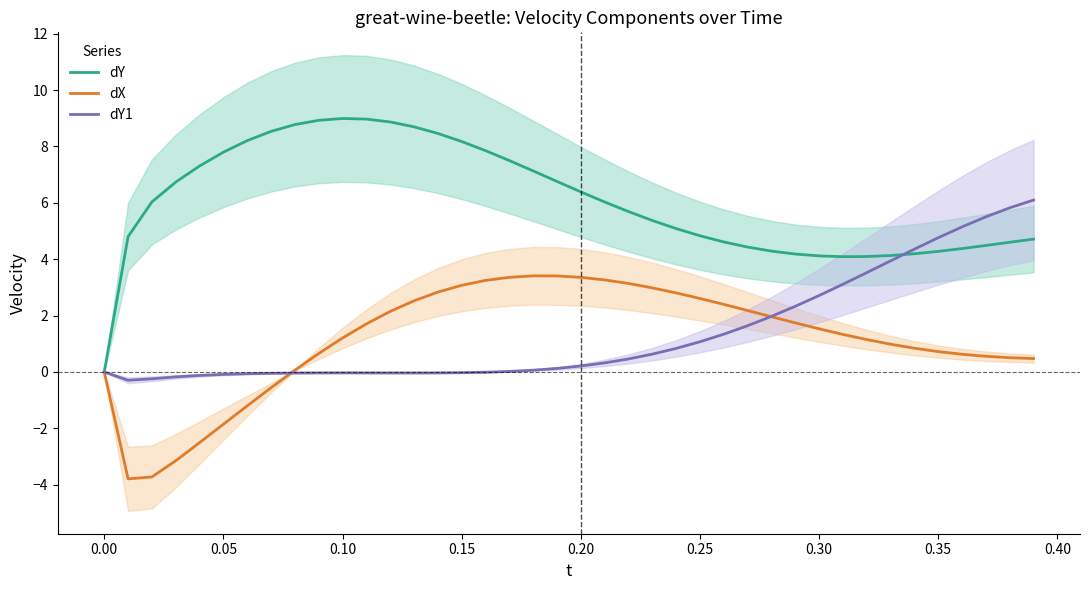

Reading right to left, list all the values displayed in this chart.

dY: 4.7	4.6	4.5	4.4	4.3	4.2	4.1	4.1	4.1	4.1	4.2	4.3	4.4	4.6	4.8	5.1	5.4	5.7	6.0	6.4	6.8	7.1	7.5	7.9	8.2	8.5	8.7	8.9	9.0	9.0	8.9	8.8	8.5	8.2	7.8	7.3	6.7	6.0	4.8	0.0
dX: 0.5	0.5	0.6	0.6	0.7	0.8	1.0	1.1	1.3	1.5	1.7	2.0	2.2	2.4	2.6	2.8	3.0	3.1	3.3	3.4	3.4	3.4	3.4	3.2	3.1	2.8	2.5	2.1	1.7	1.2	0.7	0.1	-0.6	-1.2	-1.9	-2.5	-3.1	-3.7	-3.8	0.0
dY1: 6.1	5.8	5.5	5.1	4.8	4.4	3.9	3.5	3.1	2.7	2.3	2.0	1.6	1.3	1.1	0.8	0.6	0.5	0.3	0.2	0.1	0.1	0.0	-0.0	-0.0	-0.0	-0.0	-0.0	-0.0	-0.0	-0.0	-0.0	-0.0	-0.1	-0.1	-0.1	-0.2	-0.2	-0.3	0.0